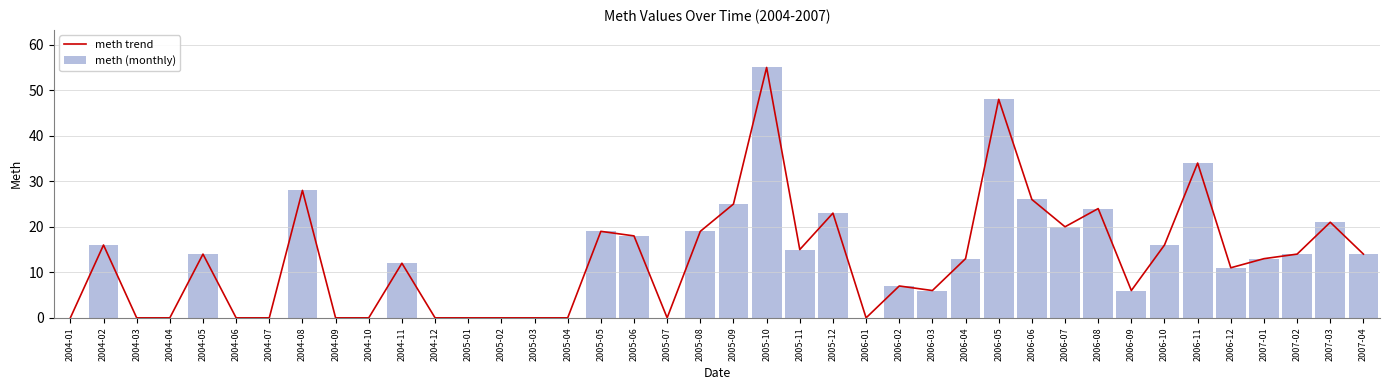

The meth trend series shows 25 at 2005-11. True or false?

False